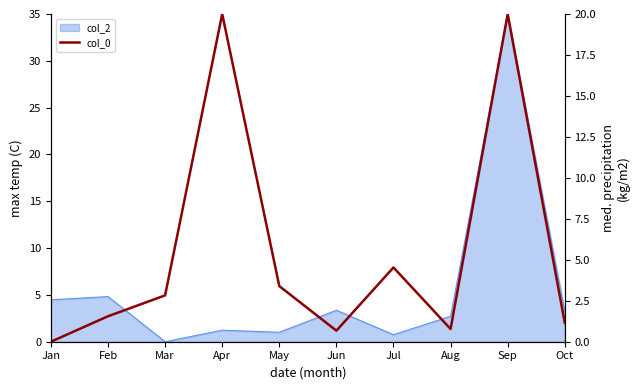

How many interior local valleys (lower than both neighbors) does the data have?

2